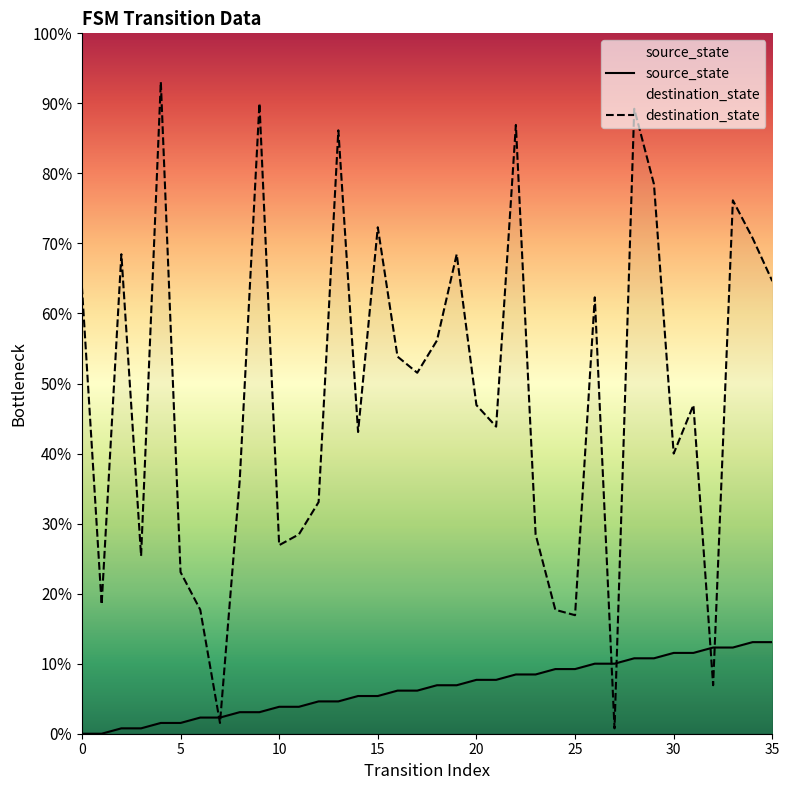

Reading left to right, transcribe all the data shown in this chart.

source_state: 0=0	1=0	2=1	3=1	4=2	5=2	6=3	7=3	8=4	9=4	10=5	11=5	12=6	13=6	14=7	15=7	16=8	17=8	18=9	19=9	20=10	21=10	22=11	23=11	24=12	25=12	26=13	27=13	28=14	29=14	30=15	31=15	32=16	33=16	34=17	35=17
destination_state: 0=83	1=24	2=89	3=33	4=121	5=30	6=23	7=2	8=47	9=117	10=35	11=37	12=43	13=112	14=56	15=94	16=70	17=67	18=73	19=89	20=61	21=57	22=113	23=37	24=23	25=22	26=81	27=1	28=116	29=102	30=52	31=61	32=9	33=99	34=92	35=84